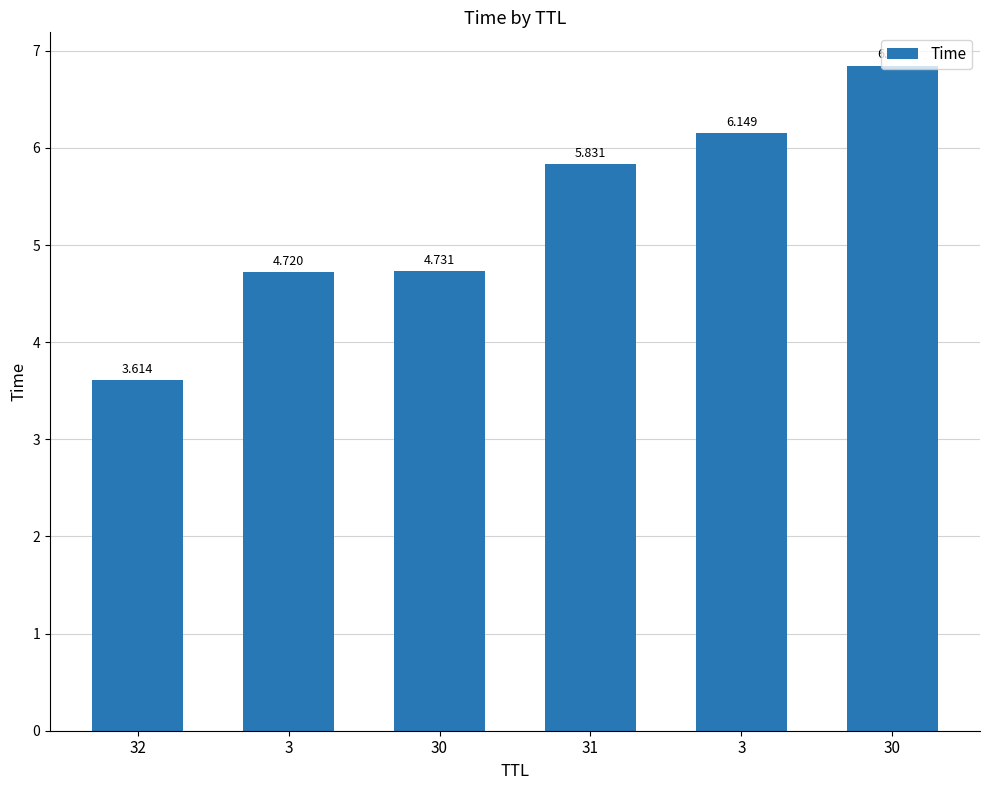

What is the value of the 2nd bar from the left?

4.7